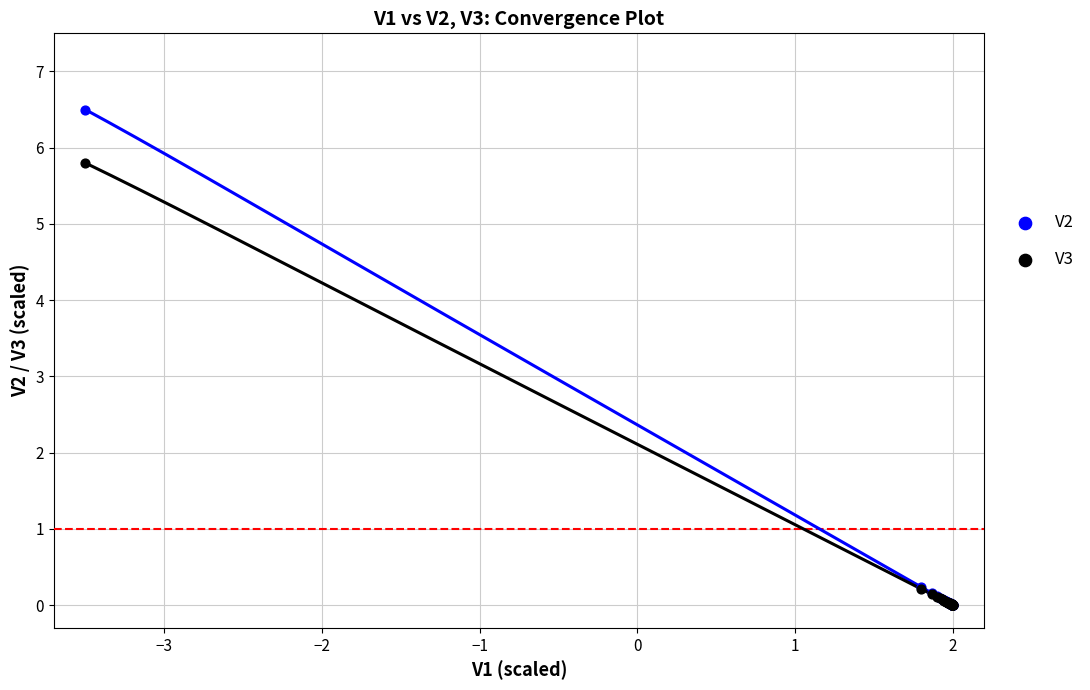

Which series has the largest Y range (max minus min)?

V2